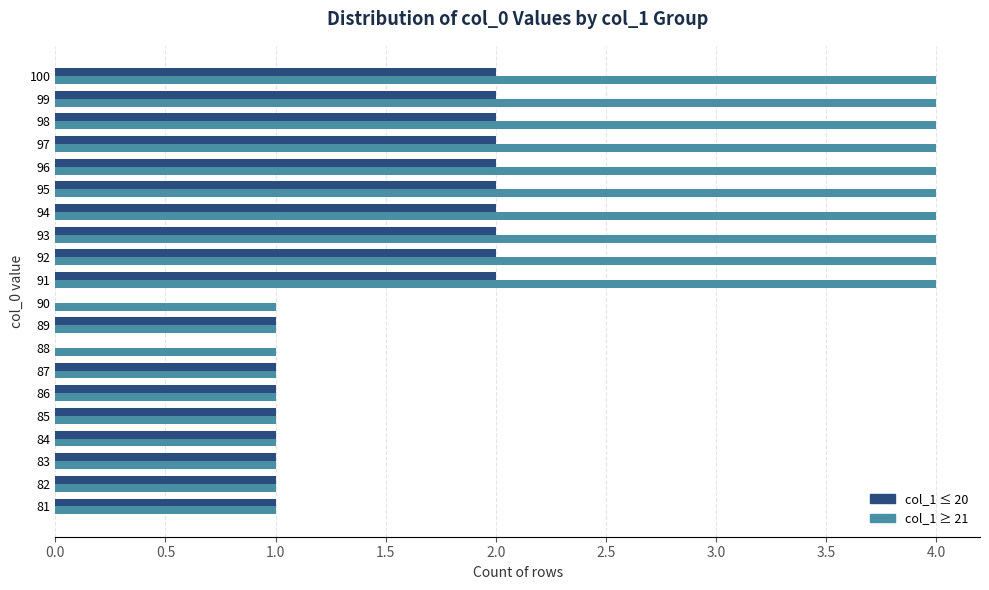

Between 89 and 90, which series saw the biggest shift?

col_1 ≤ 20